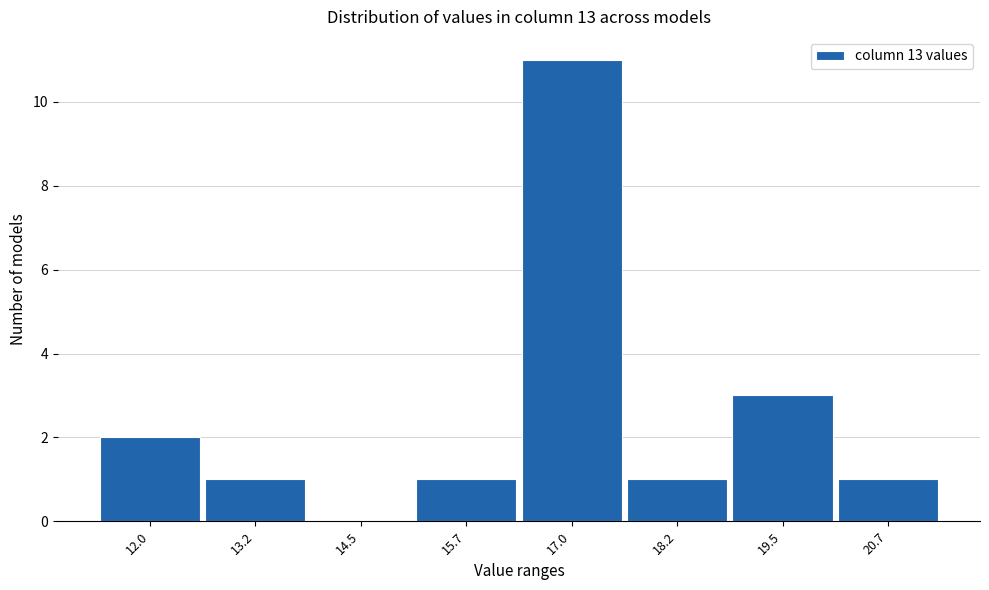

Reading left to right, list all the values displayed in this chart.

12.0=2	13.2=1	14.5=0	15.7=1	17.0=11	18.2=1	19.5=3	20.7=1